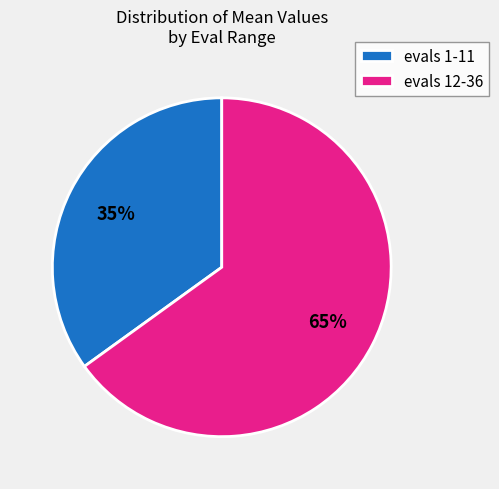

What percentage is the evals 1-11 slice, to the nearest percent?

35%